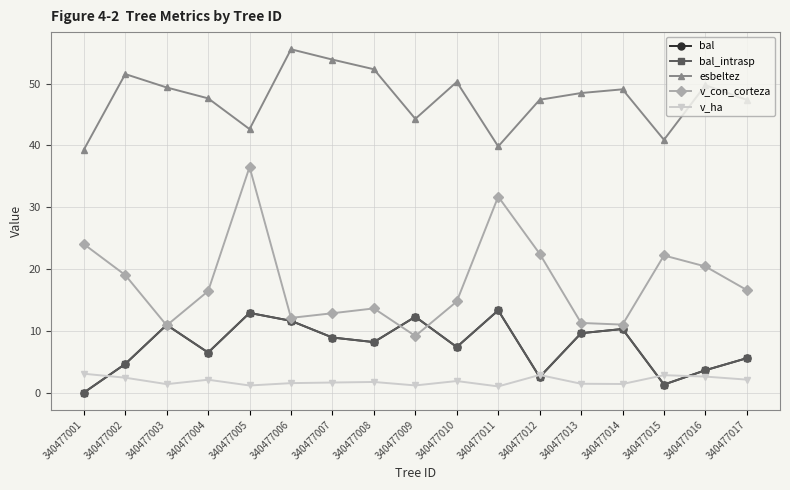

Which label corresponds to the smallest value in the chart?

340477001